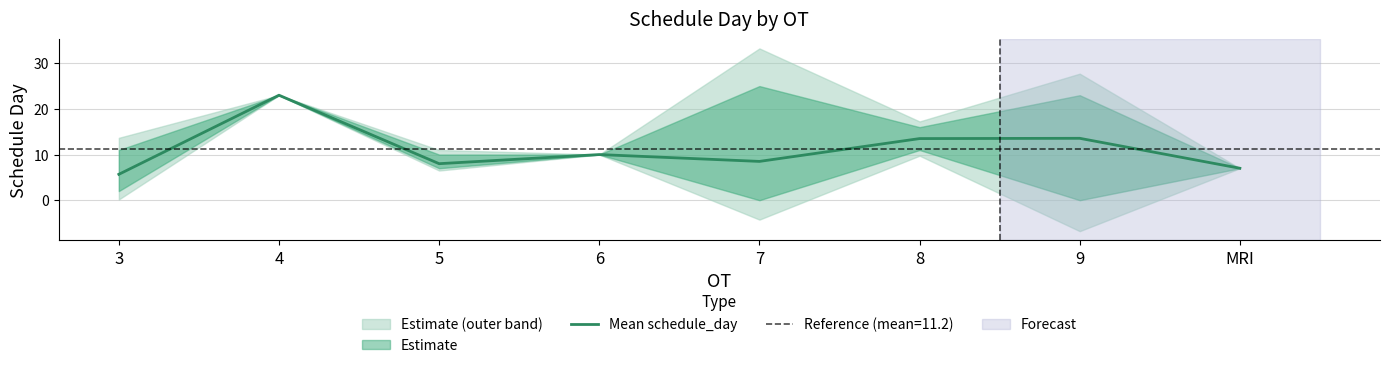

At which label does the data first exceed 10?

4